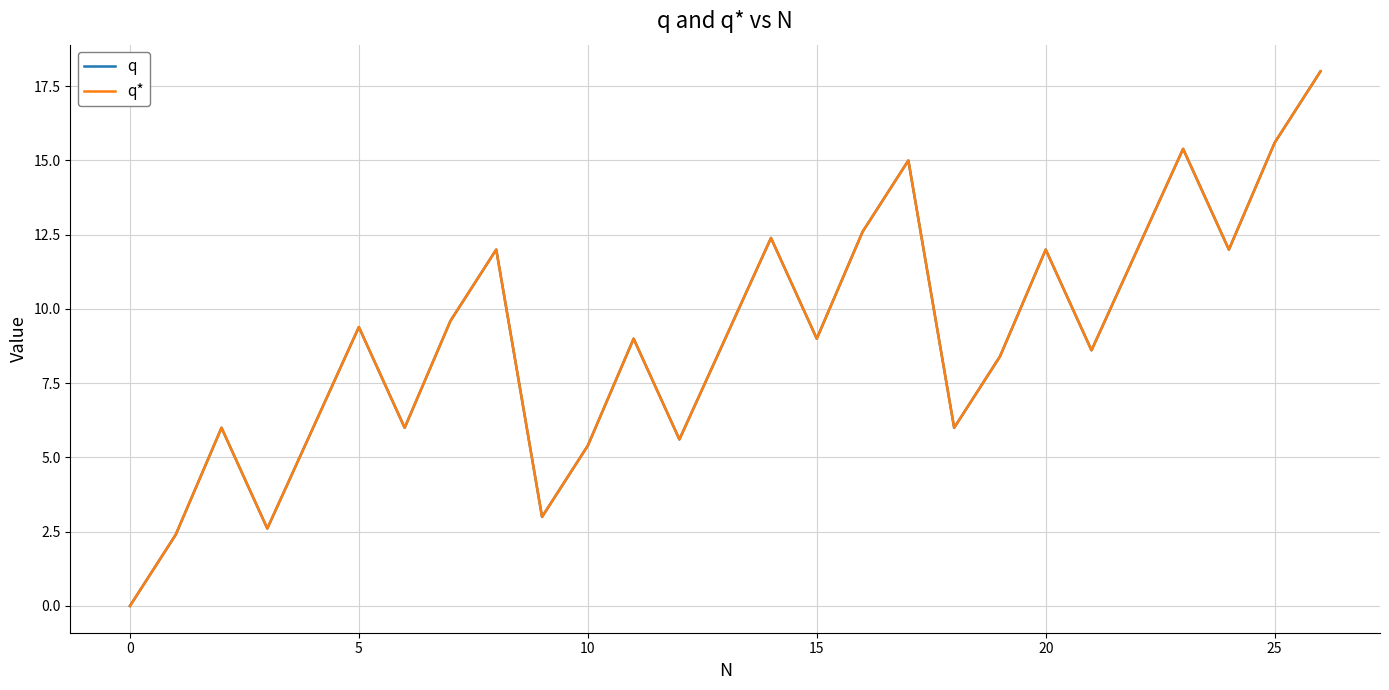

How many interior local peaks does the q series have?

8